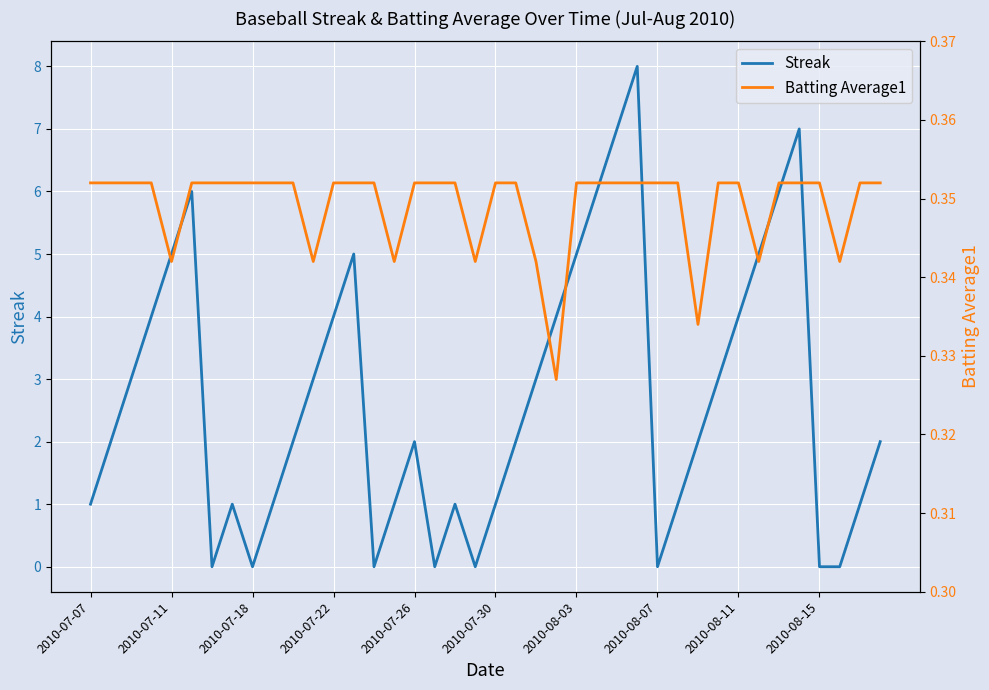

What are all the series names shown in the legend?

Streak, Batting Average1